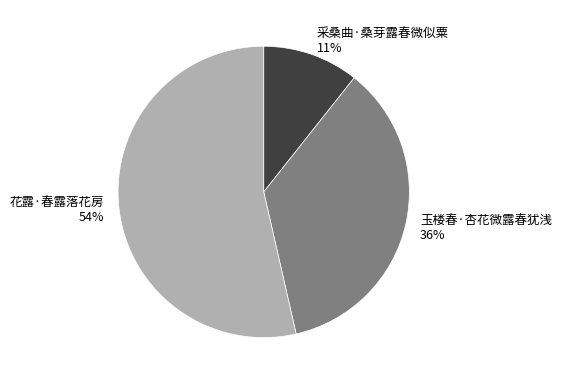

Do 花露·春露落花房 and 玉楼春·杏花微露春犹浅 together represent more than half of the pie?

Yes